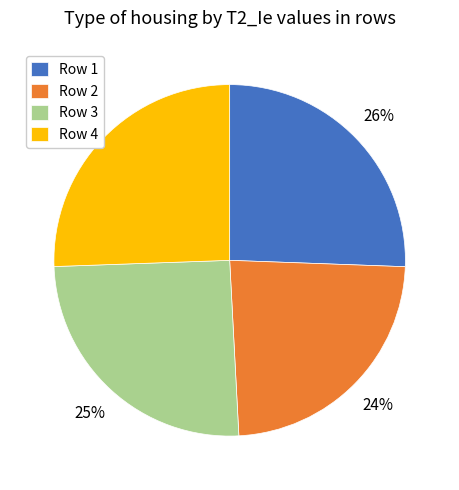

How many slices are in this pie chart?

4